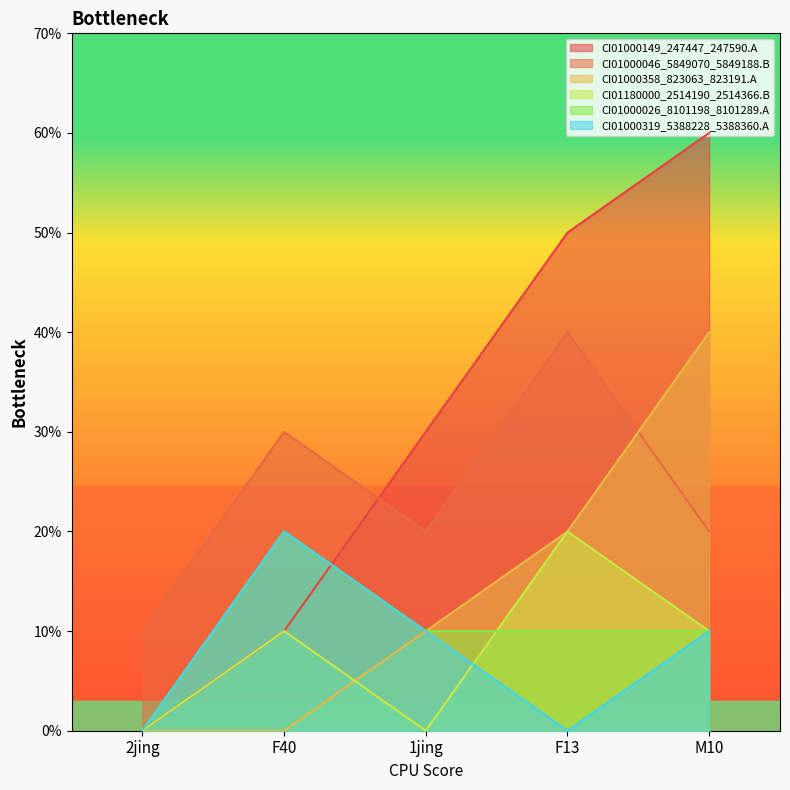

What is the label of the 5th point from the left?

M10